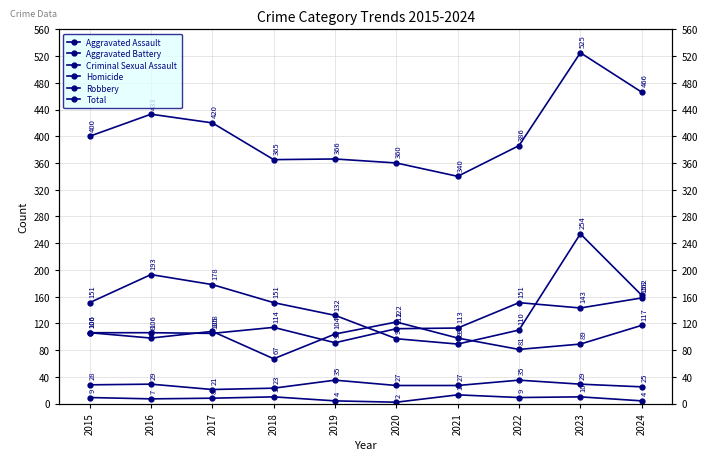

True or false: Criminal Sexual Assault and Aggravated Assault cross at least once.

False